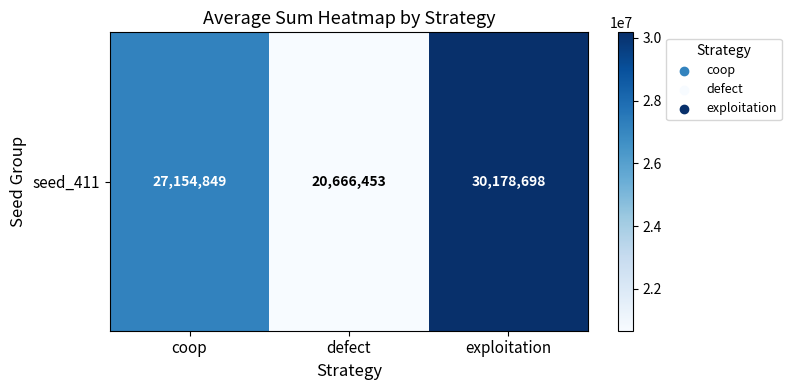

At which category does the chart reach its peak across all series?

exploitation